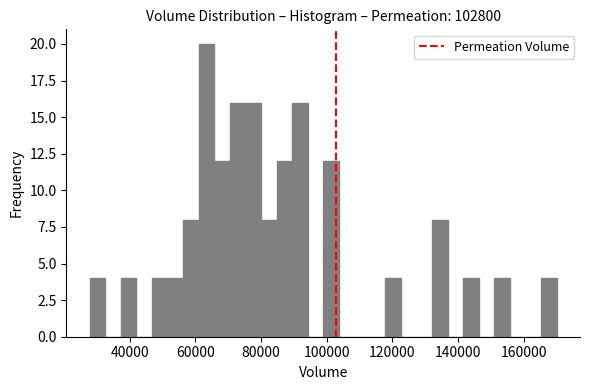

Around what value on the x-axis is the tallest bar? Give the approximate position of its centre, as read against the axis.

64000